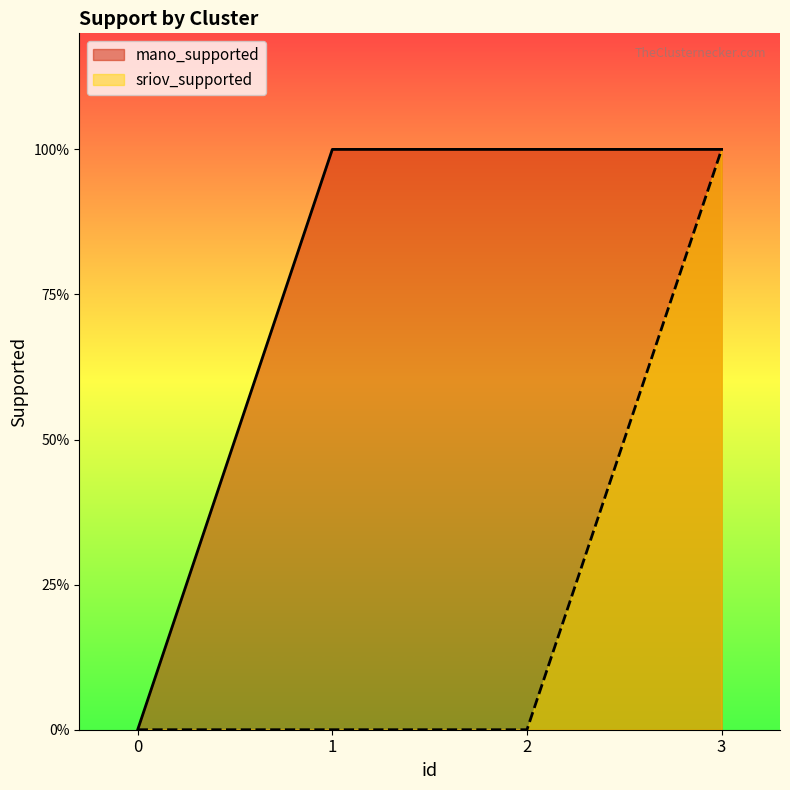

True or false: sriov_supported and mano_supported cross at least once.

False